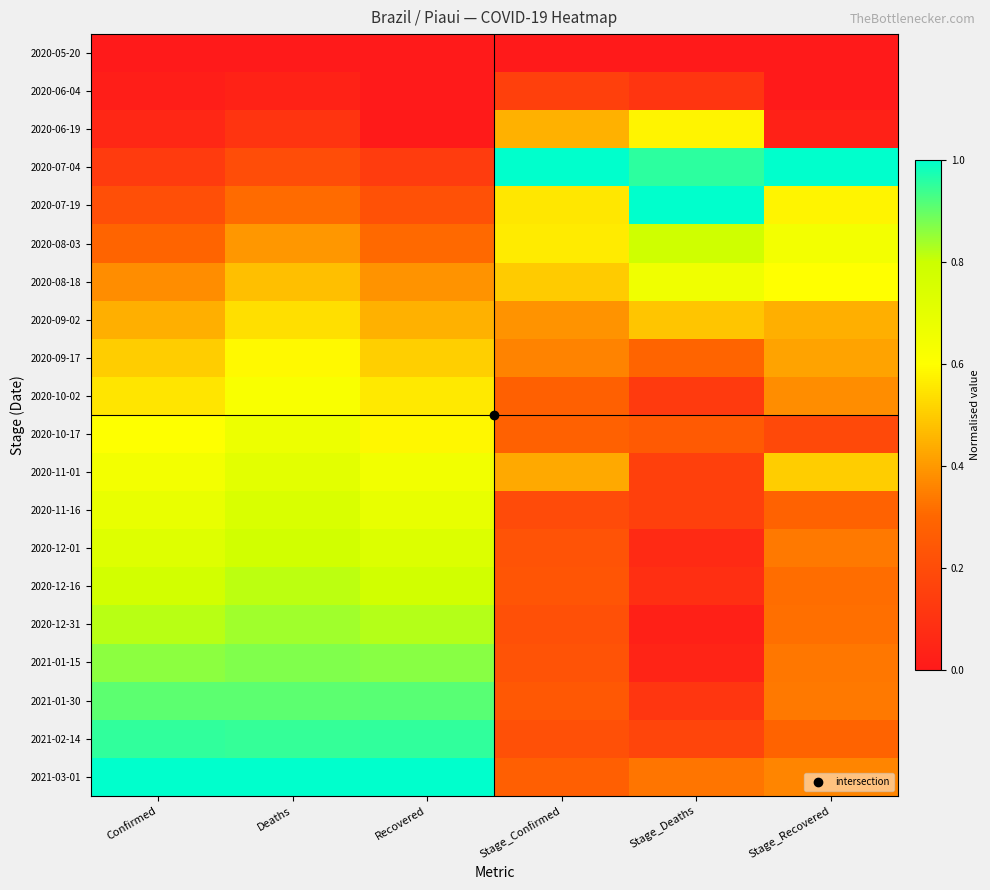

Between Confirmed and Recovered, which is larger?

Confirmed